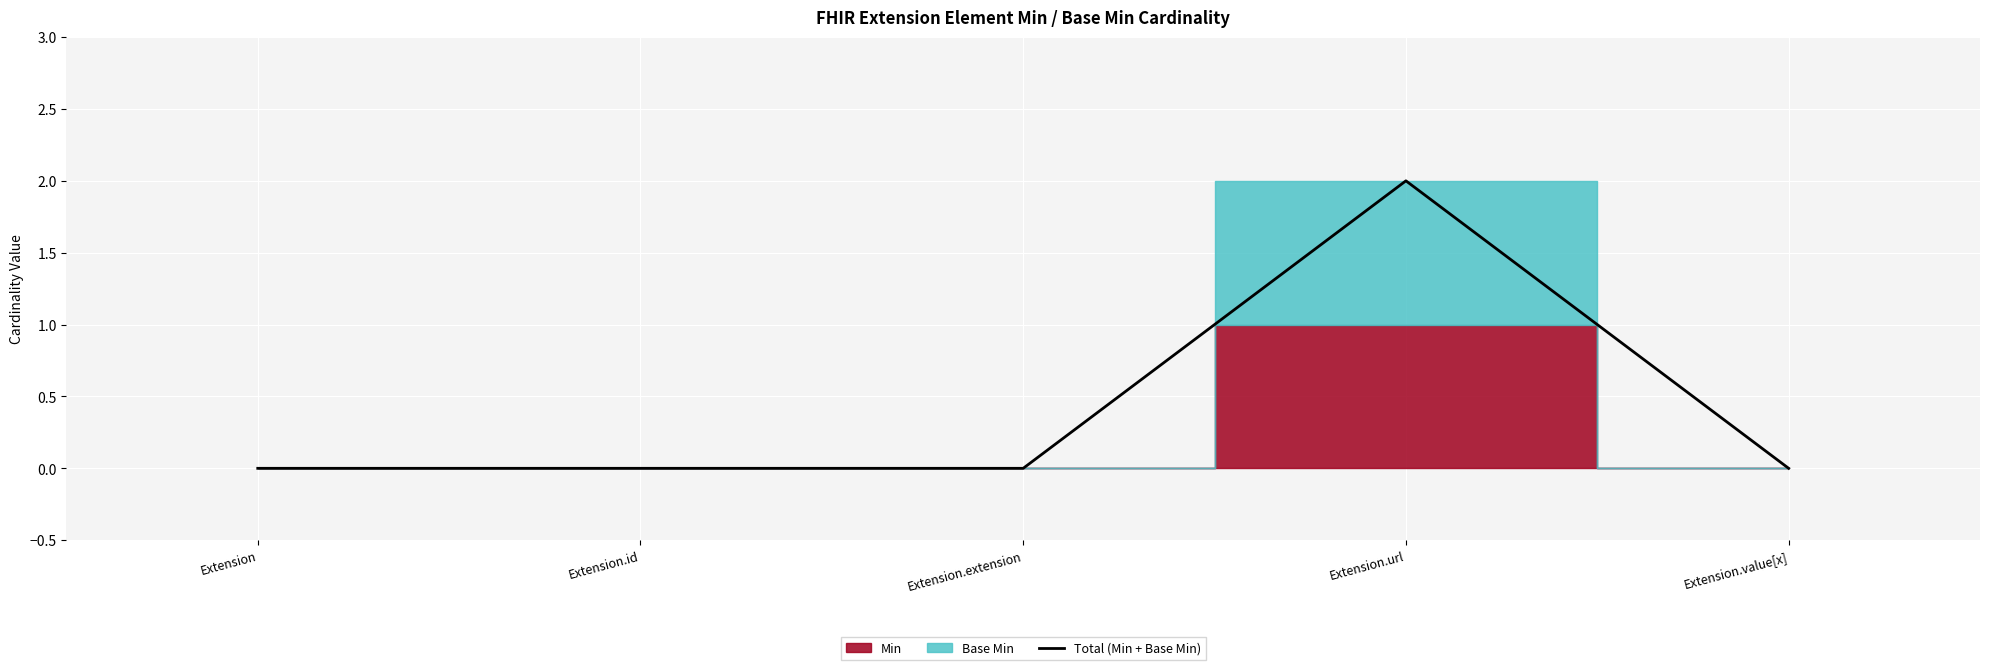

At which category does the data reach its first local peak?

Extension.url